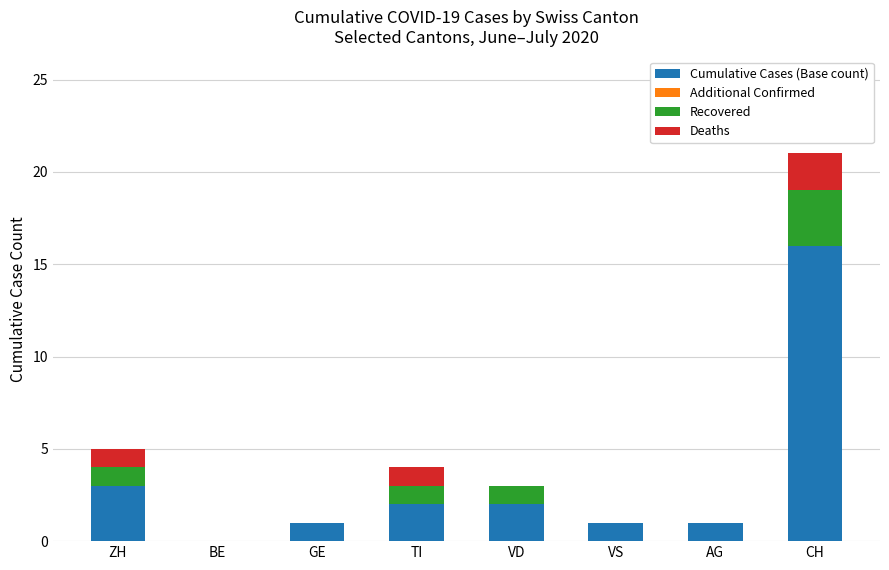

At which category is the sum across all series the highest?

CH